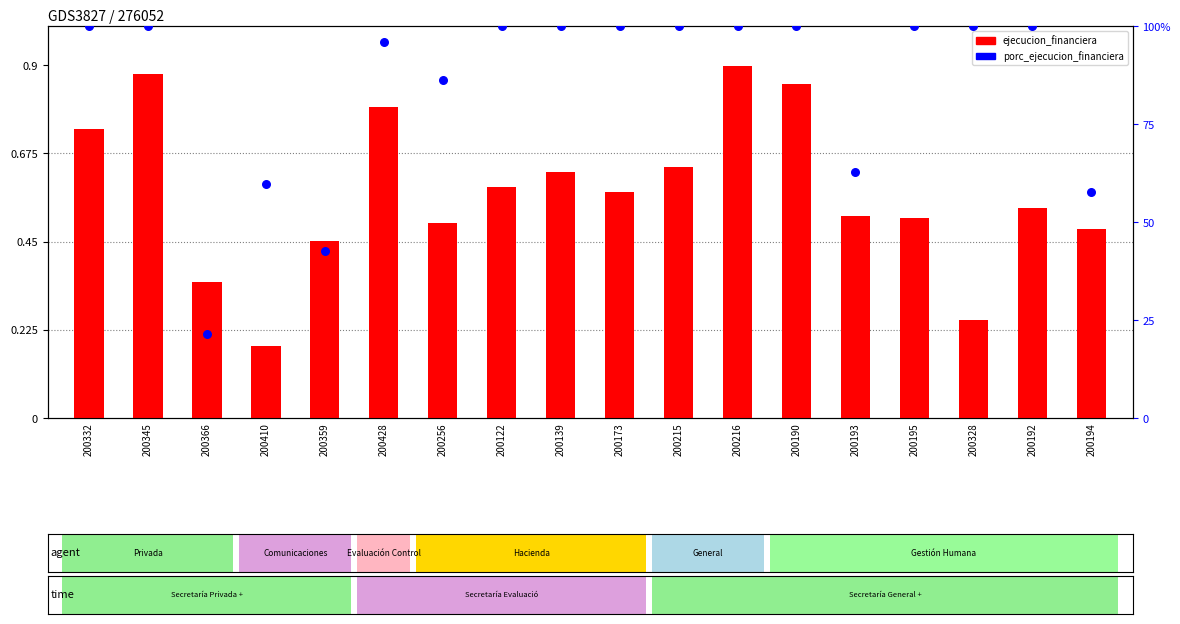

What are all the series names shown in the legend?

ejecucion_financiera, porc_ejecucion_financiera